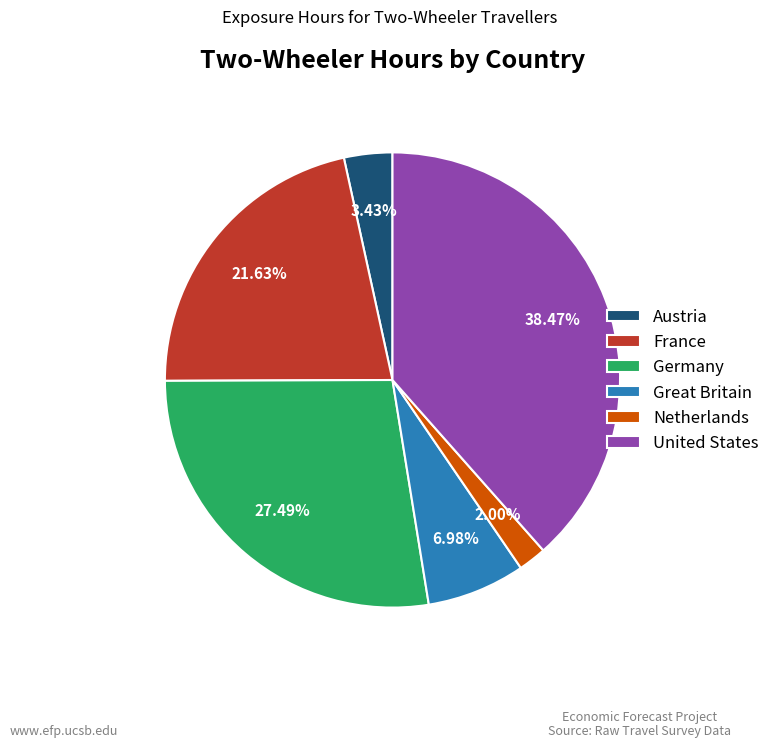

Is it true that France is 9% of the pie?

False